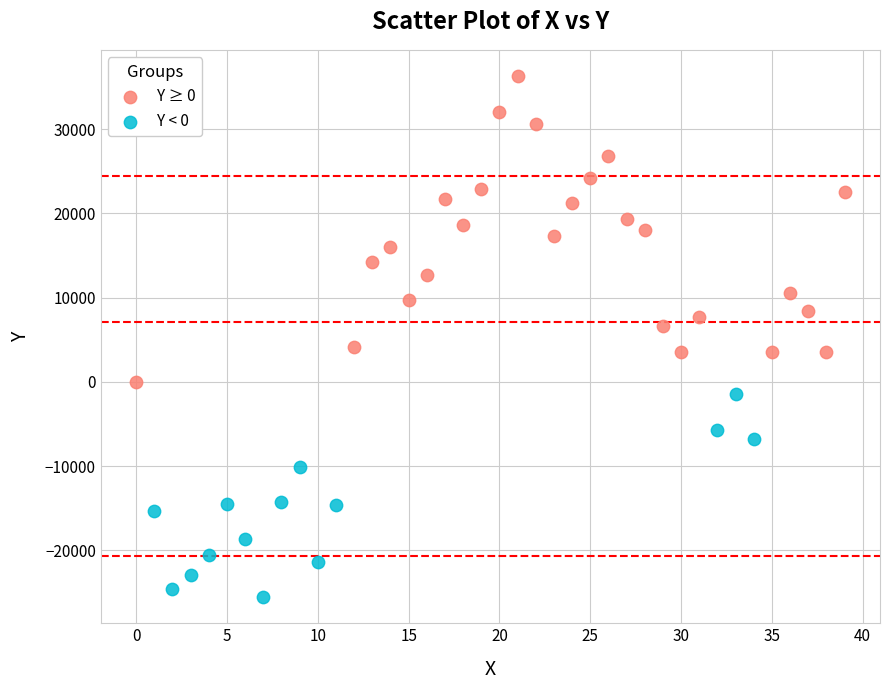

Which series contains the highest Y value?

Y ≥ 0